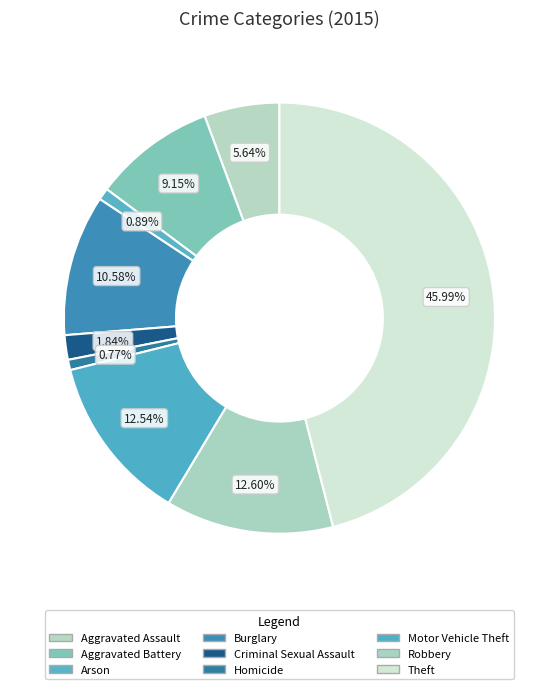

How many segments does this pie chart have?

9